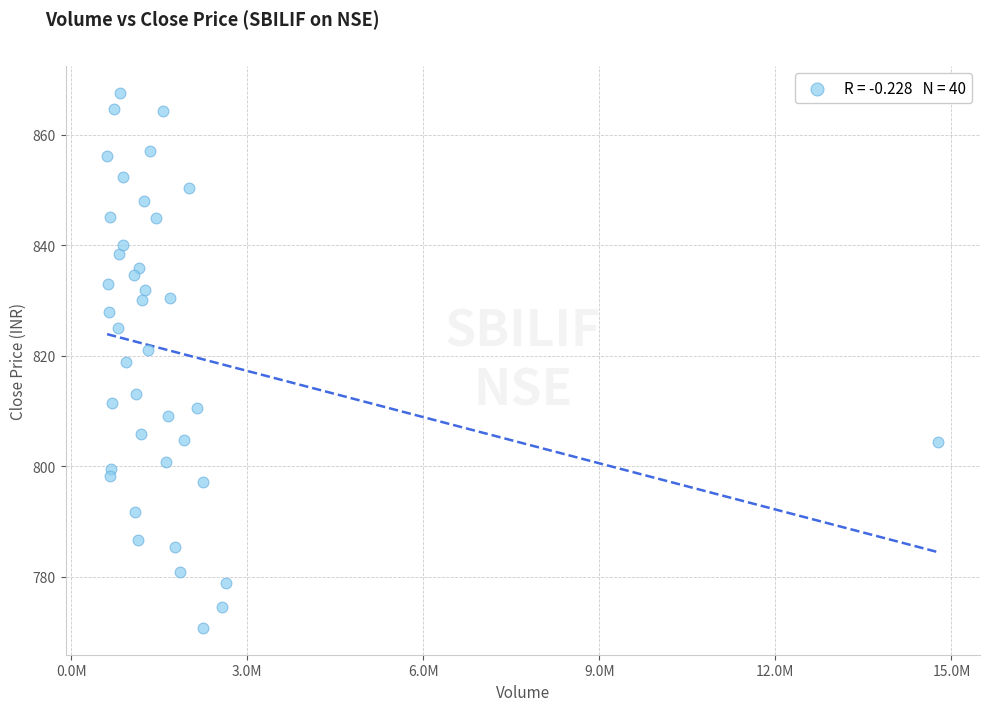

What is the range of X values (max minus min)?

14166218.0